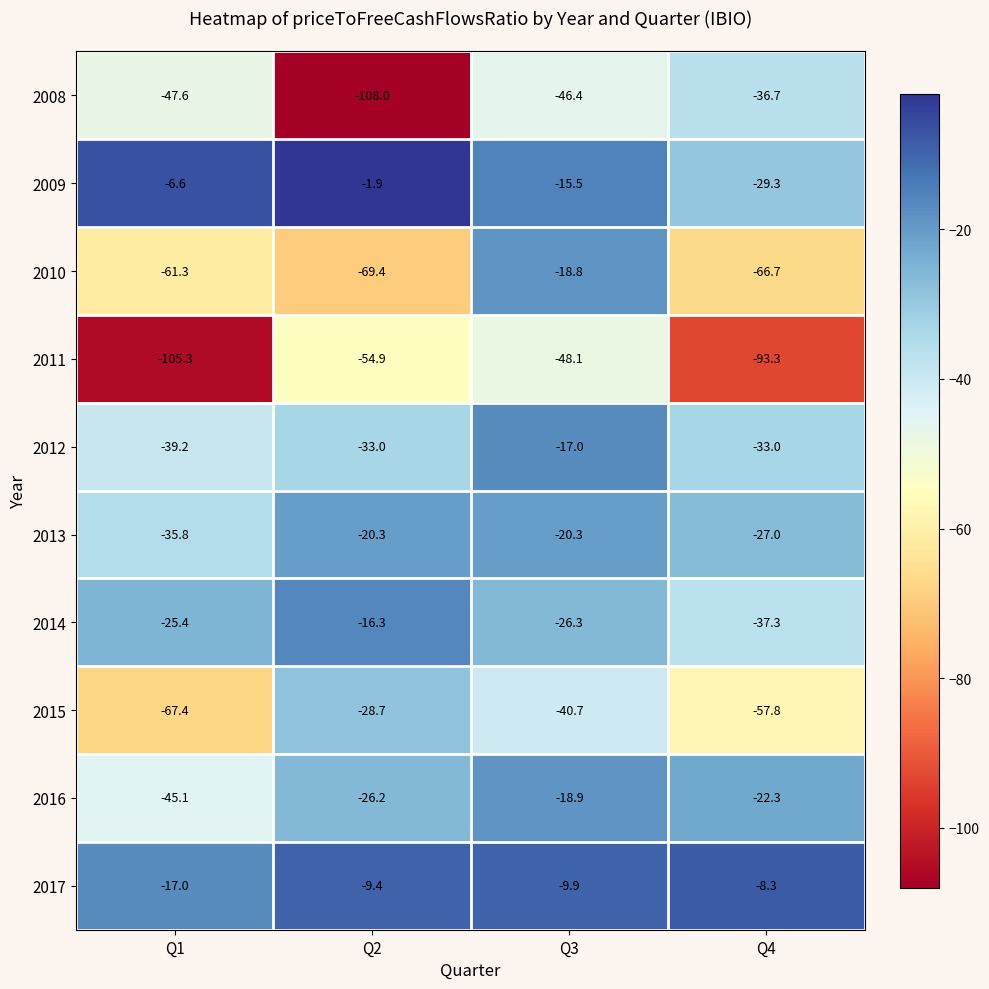

Rank the categories by 2010 value from highest to lowest.

Q3, Q1, Q4, Q2